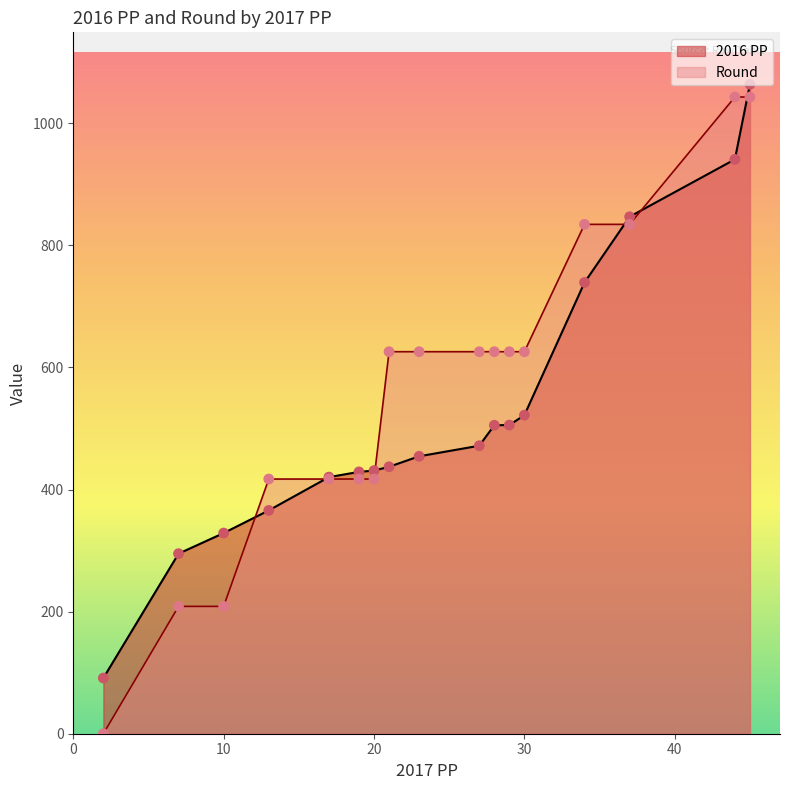

What are all the series names shown in the legend?

2016 PP, Round